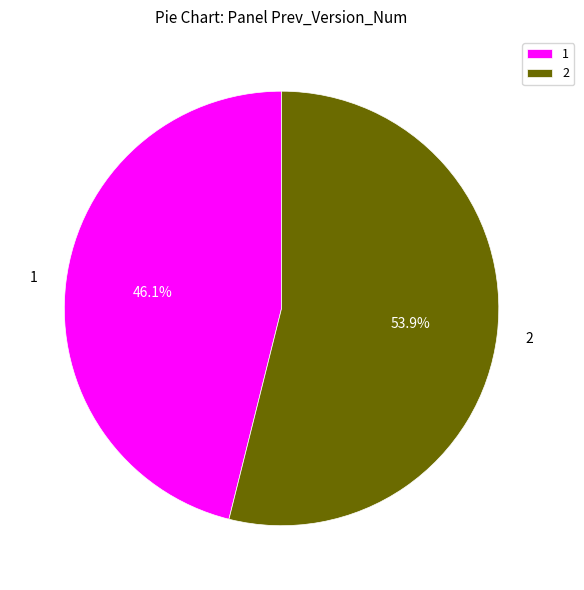

Count the number of slices in the pie.

2